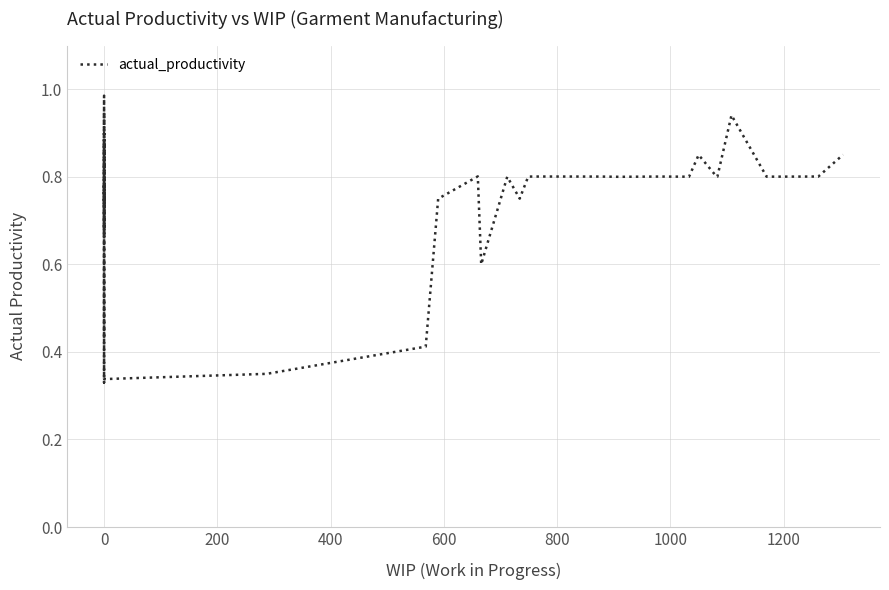

Where is the data nearest to the value 0?

10